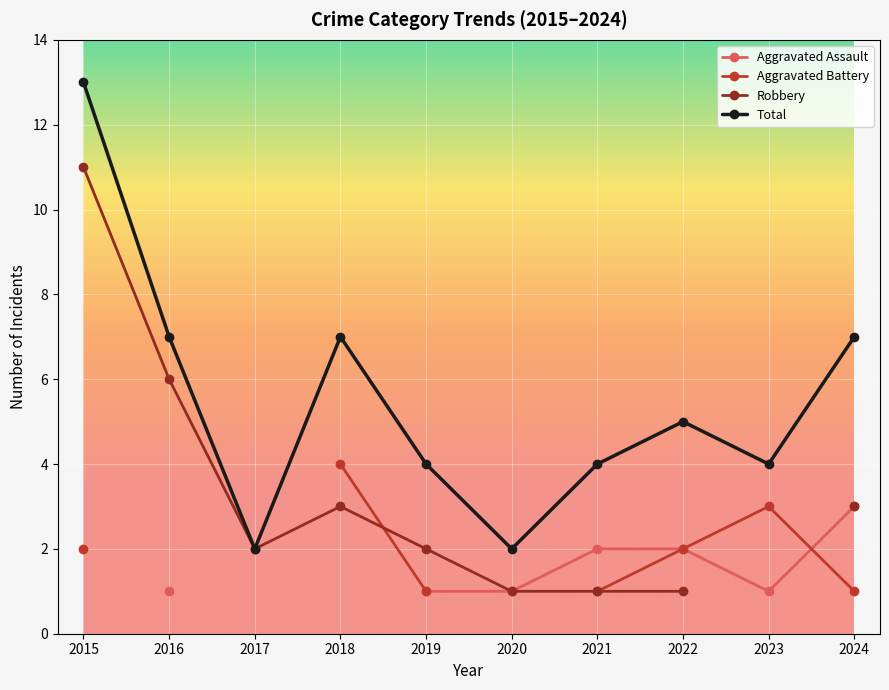

True or false: Aggravated Battery and Total intersect in this chart.

False